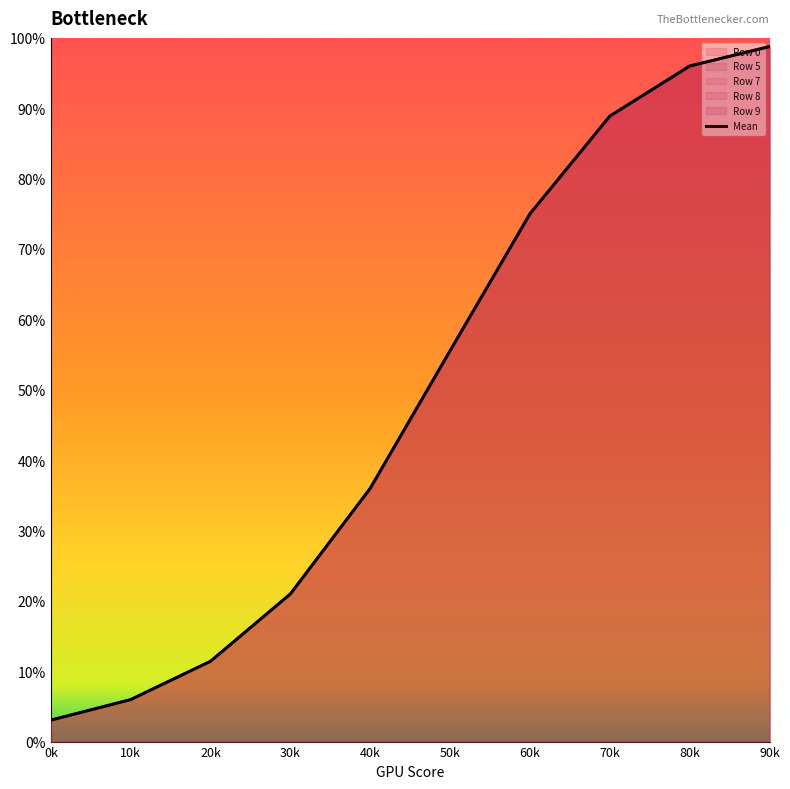

Is it true that the value at 20k is 11.4?

True